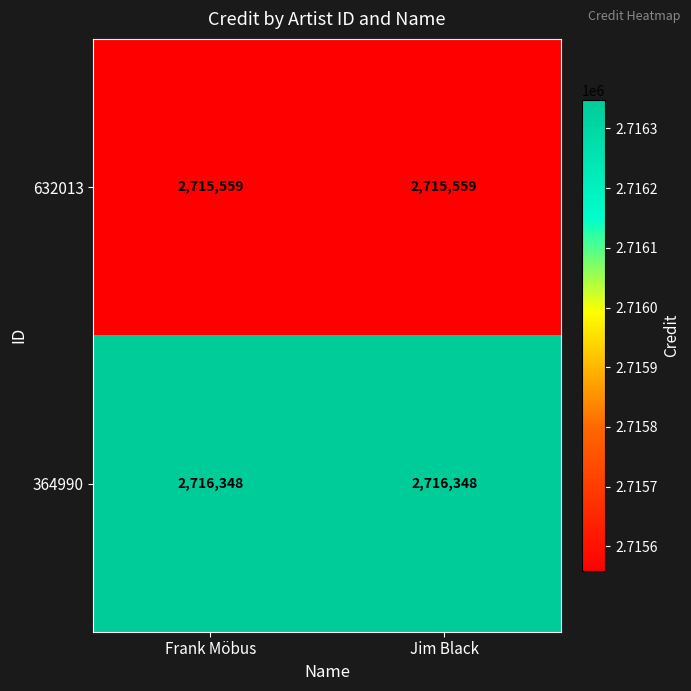

What is the difference between the highest and lowest values at Frank Möbus?

789